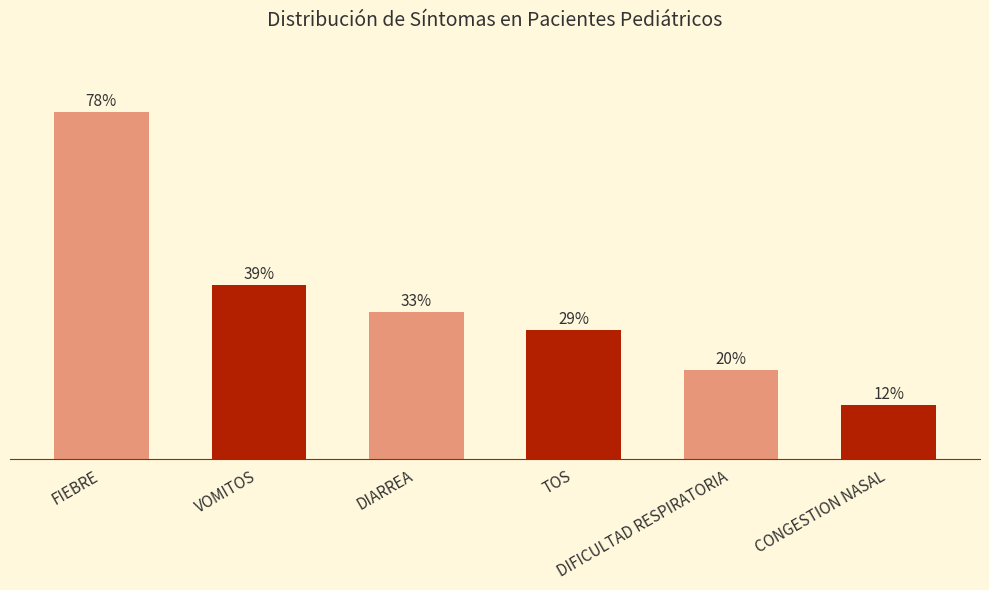

Reading right to left, extract all data points from this chart.

CONGESTION NASAL=12	DIFICULTAD RESPIRATORIA=20	TOS=29	DIARREA=33	VOMITOS=39	FIEBRE=78